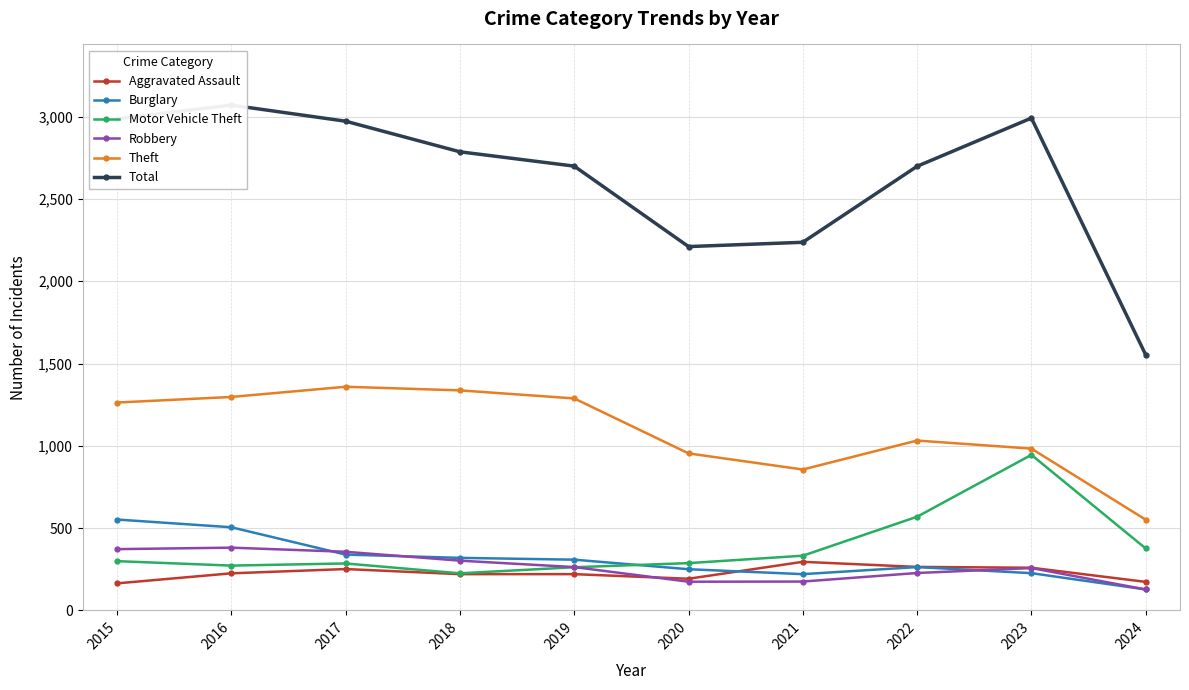

What is the minimum value shown in the chart?

127